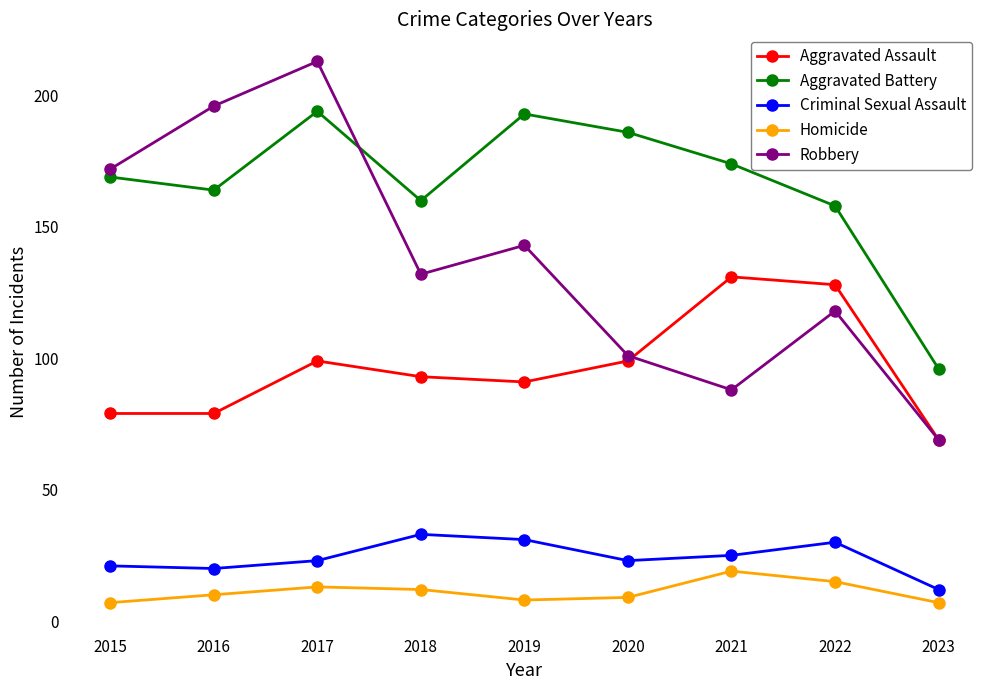

Which series has the largest range (max minus min)?

Robbery